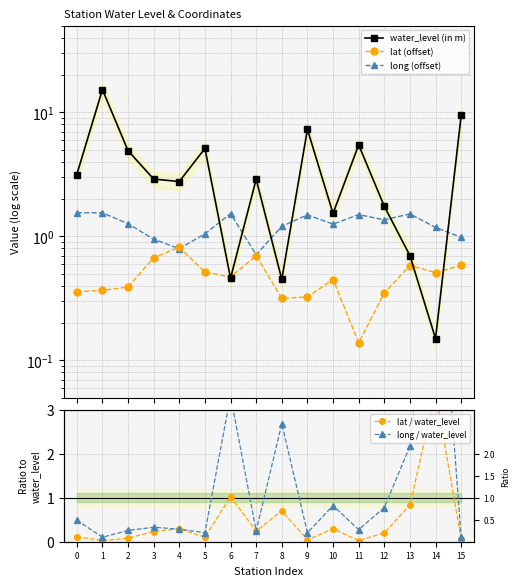

What is the difference between the water_level (in m) values at 5 and 8?

4.7